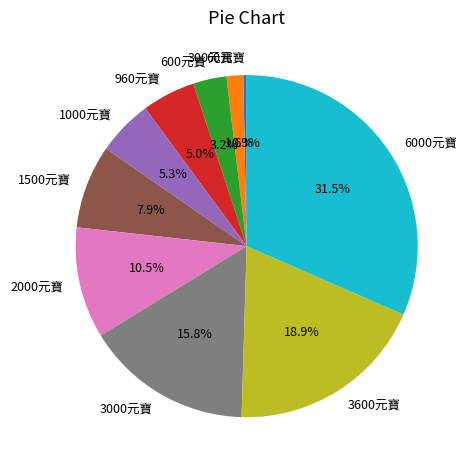

What is the smallest slice in the pie chart?

60元寶